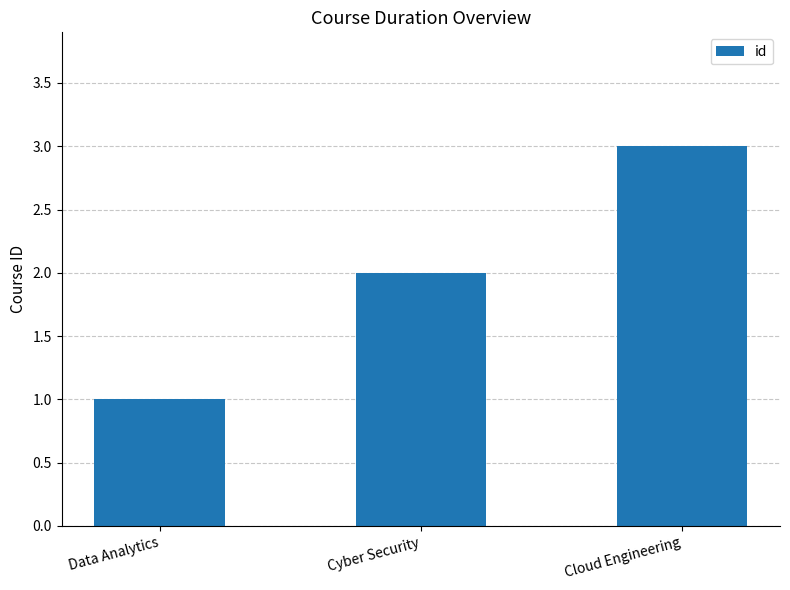

What is the label of the 2nd bar from the right?

Cyber Security